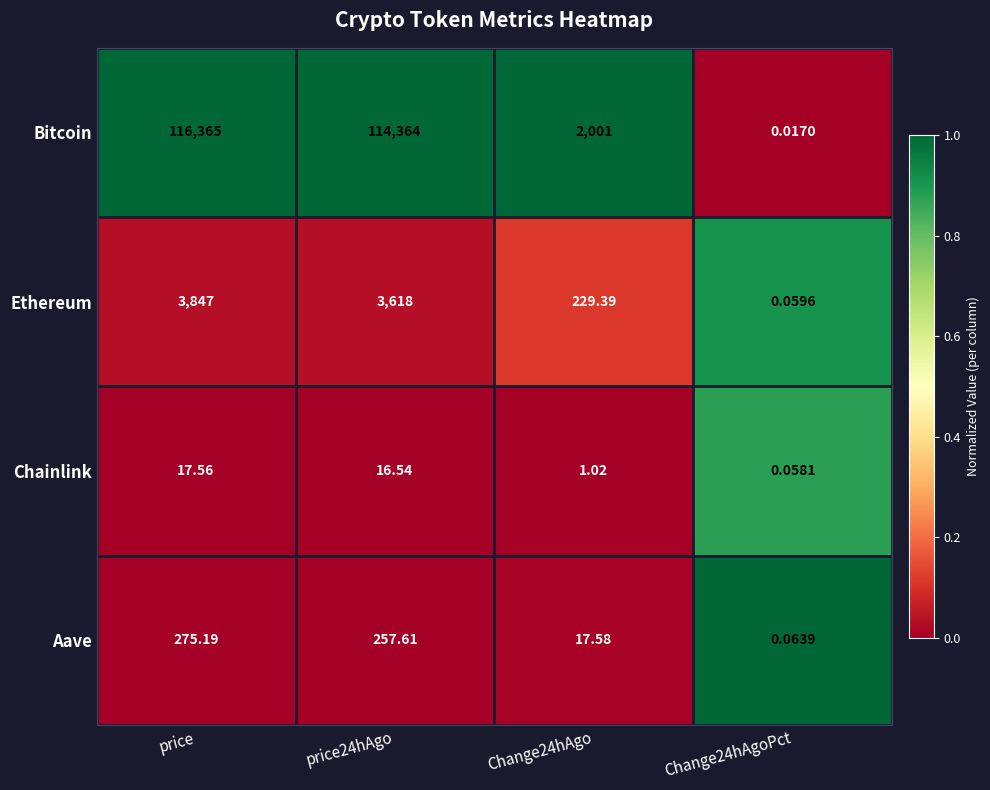

Rank the series at Change24hAgo from highest to lowest value.

Bitcoin, Ethereum, Aave, Chainlink